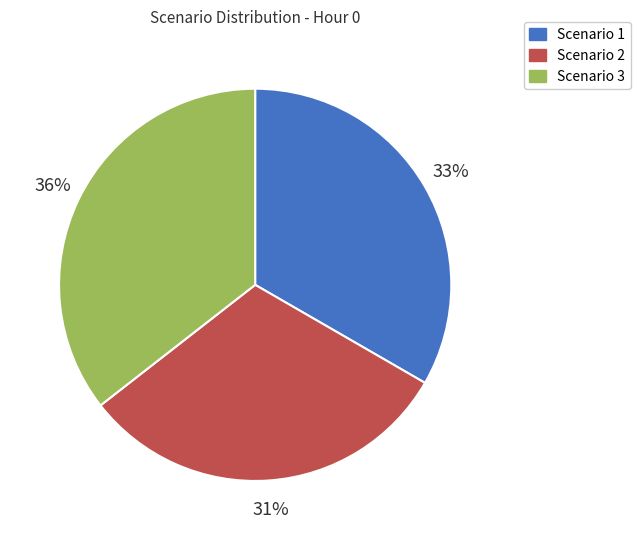

Does Scenario 3 represent more than half of the total?

No